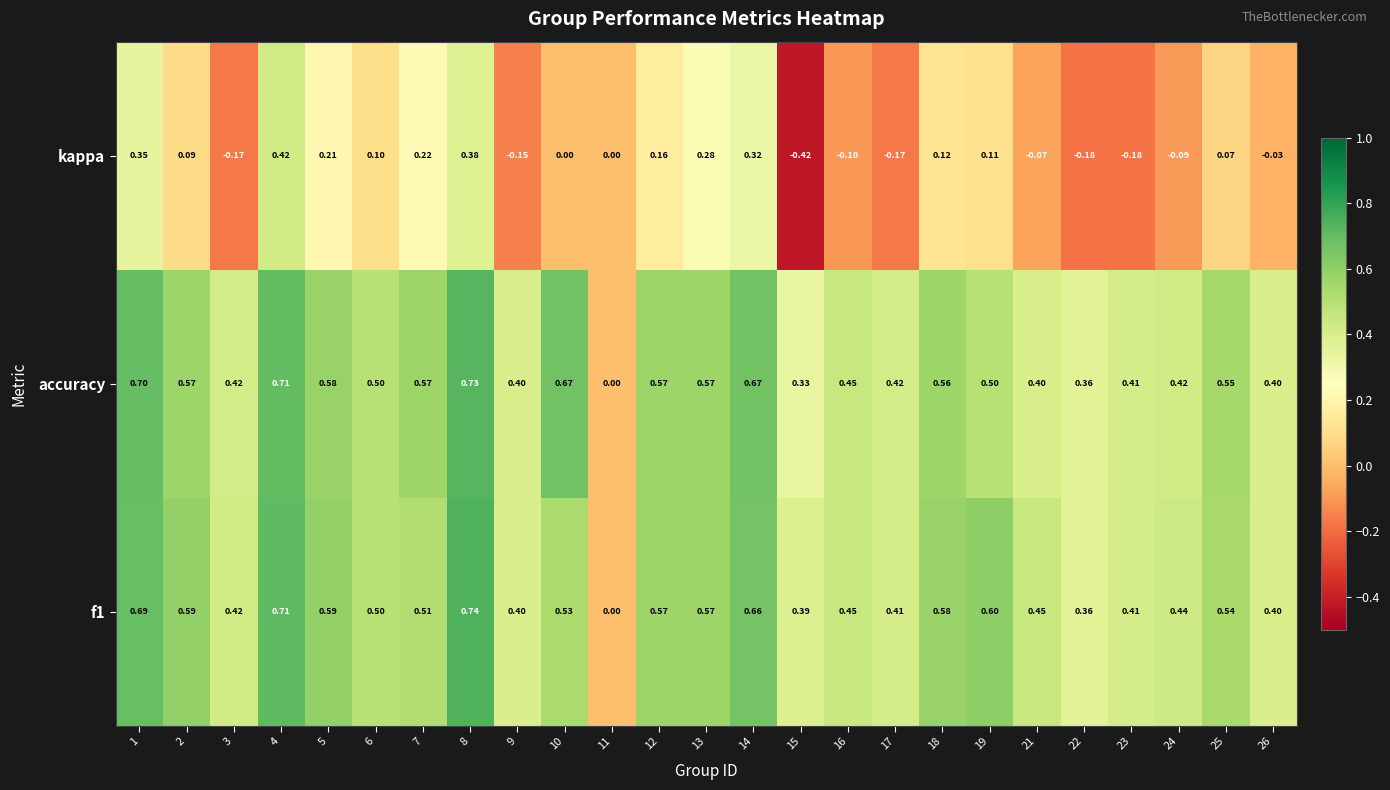

Is the value of kappa at 21 greater than the value of accuracy at 13?

No